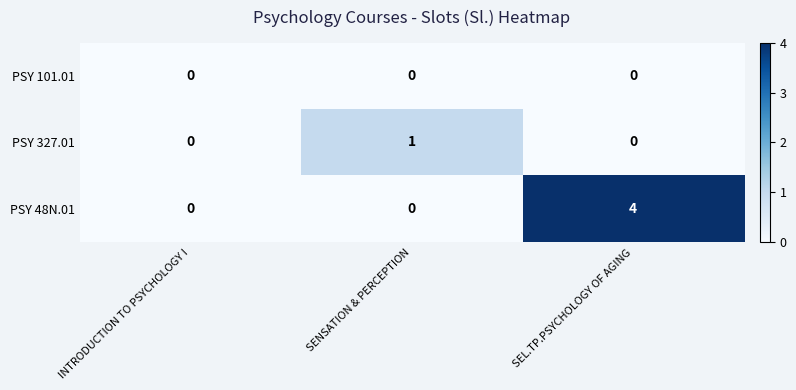

Reading right to left, extract all data points from this chart.

PSY 101.01: SEL.TP.PSYCHOLOGY OF AGING=0	SENSATION & PERCEPTION=0	INTRODUCTION TO PSYCHOLOGY I=0
PSY 327.01: SEL.TP.PSYCHOLOGY OF AGING=0	SENSATION & PERCEPTION=1	INTRODUCTION TO PSYCHOLOGY I=0
PSY 48N.01: SEL.TP.PSYCHOLOGY OF AGING=4	SENSATION & PERCEPTION=0	INTRODUCTION TO PSYCHOLOGY I=0